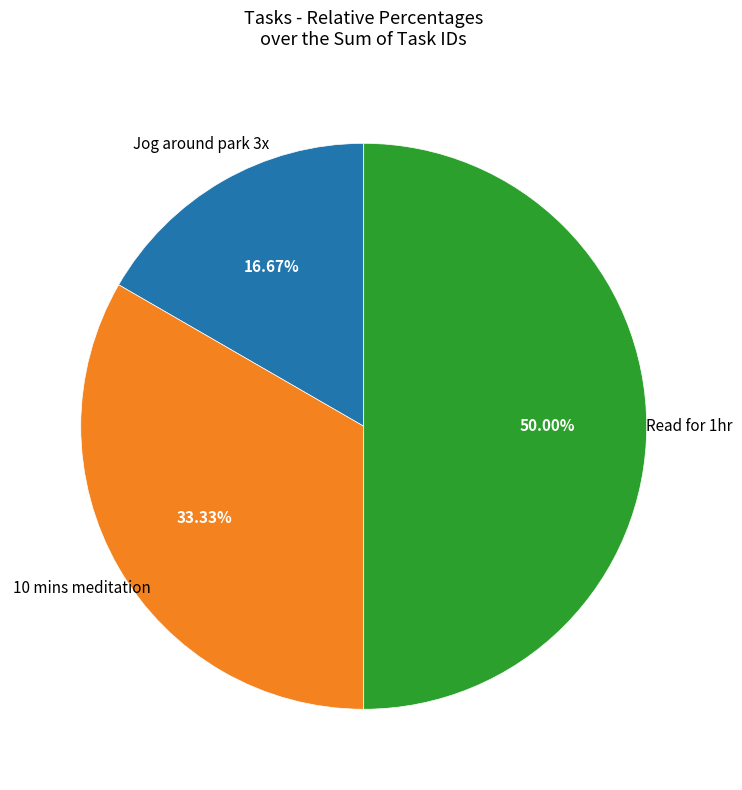

Rank the categories by value from highest to lowest.

Read for 1hr, 10 mins meditation, Jog around park 3x